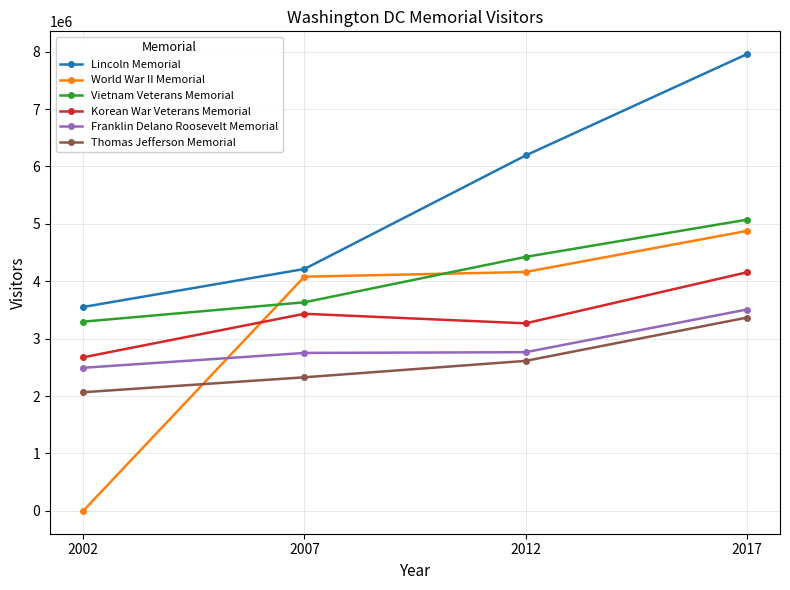

At which category is the sum across all series the highest?

2017